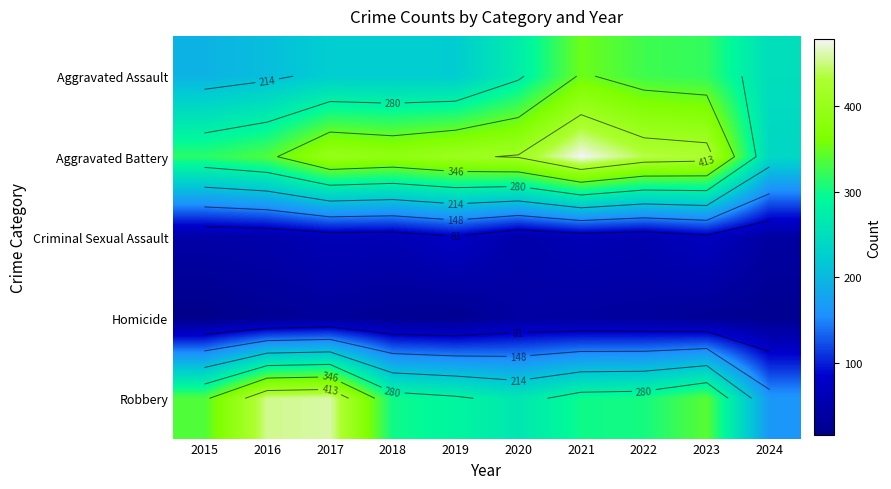

How many values in the Aggravated Assault series exceed 249?

4